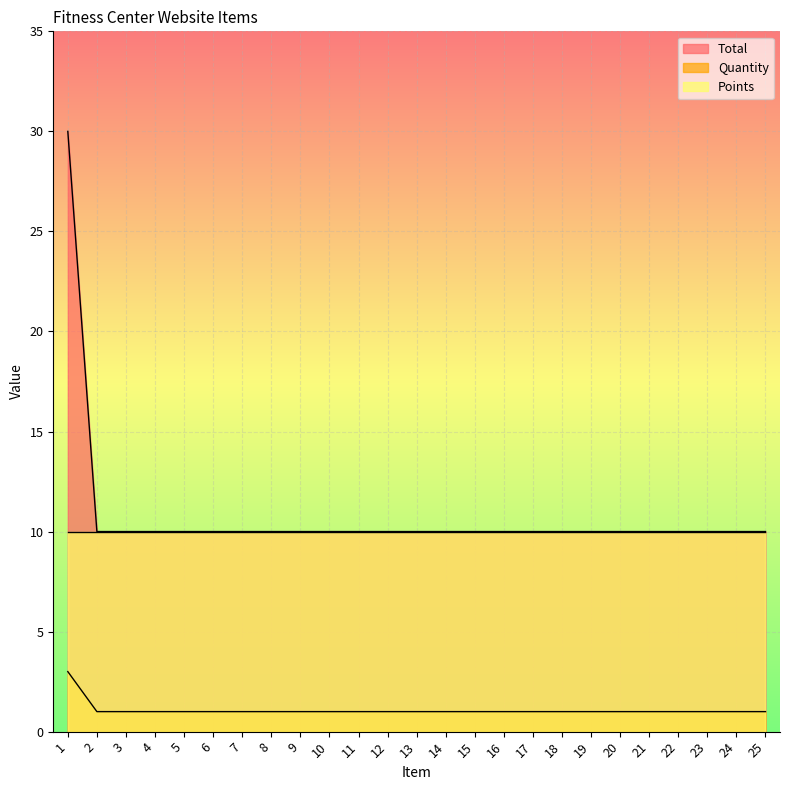

What is the difference between the highest and lowest values at 7?

9